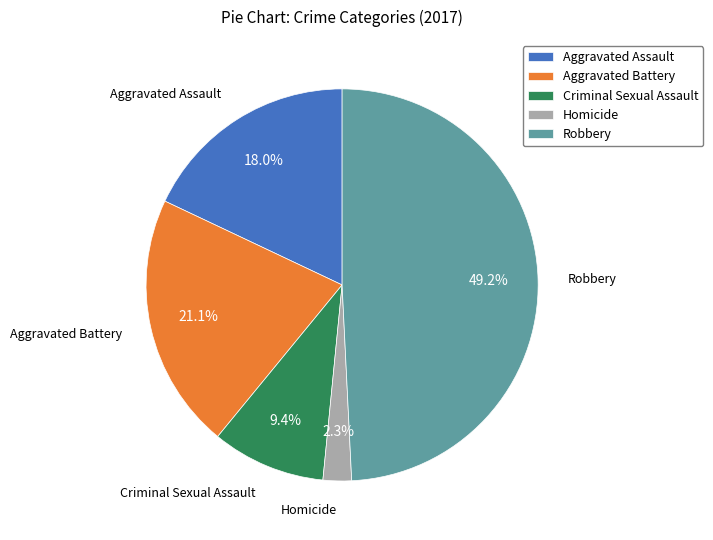

Is it true that Criminal Sexual Assault is 22% of the pie?

False